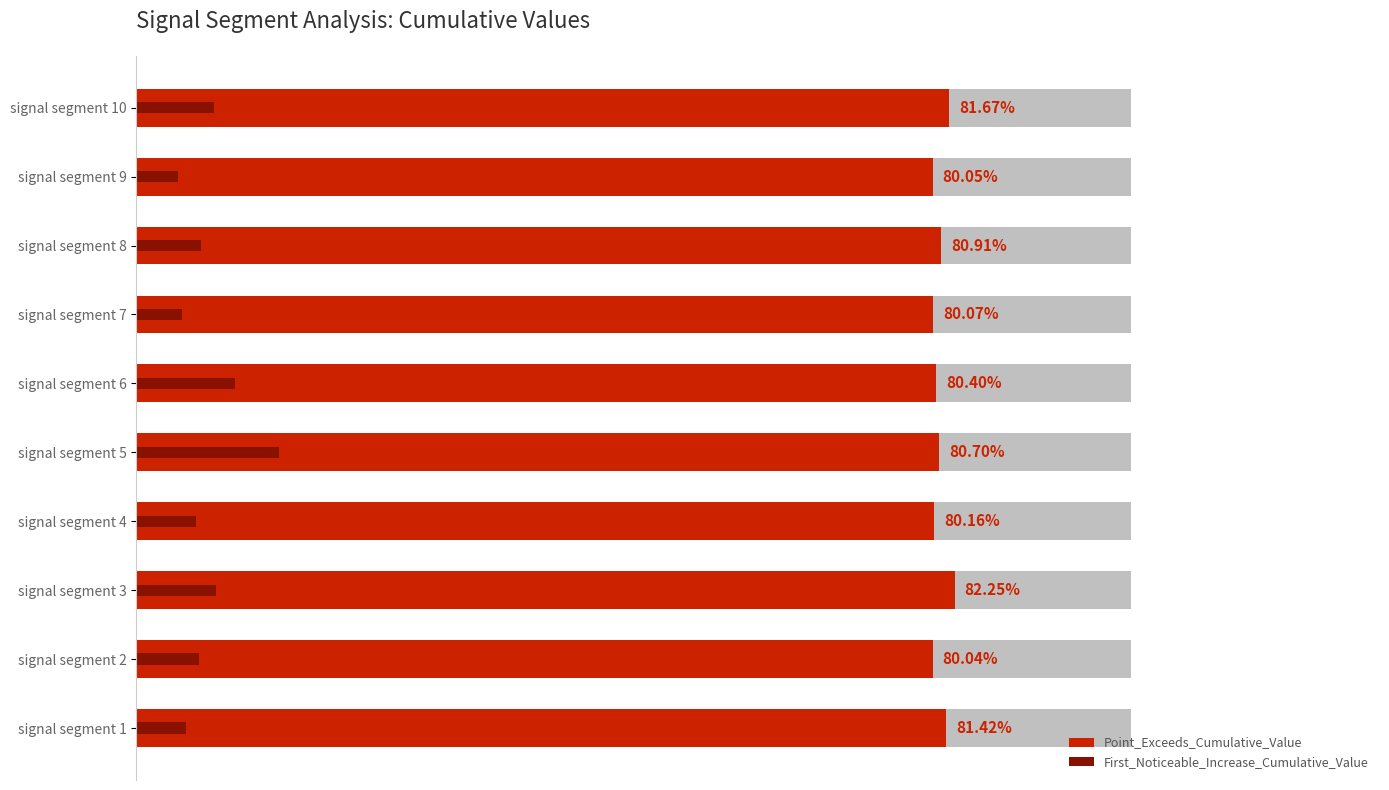

Which series changed the most between signal segment 2 and signal segment 3?

Point_Exceeds_Cumulative_Value